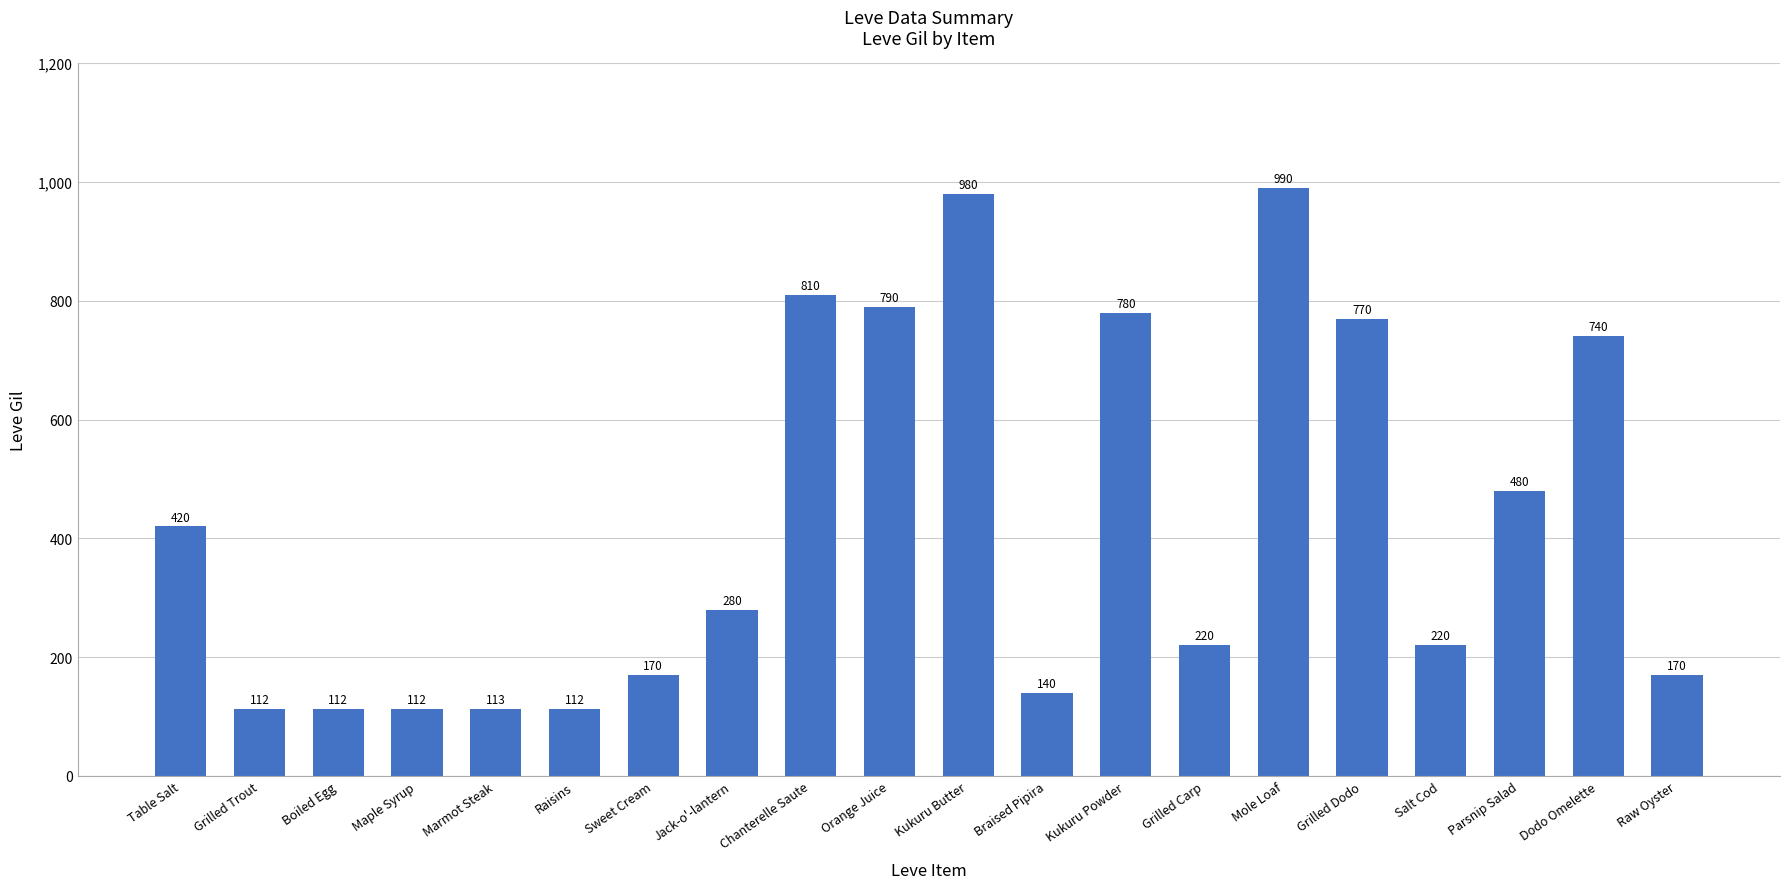

What position from the left is Marmot Steak?

5